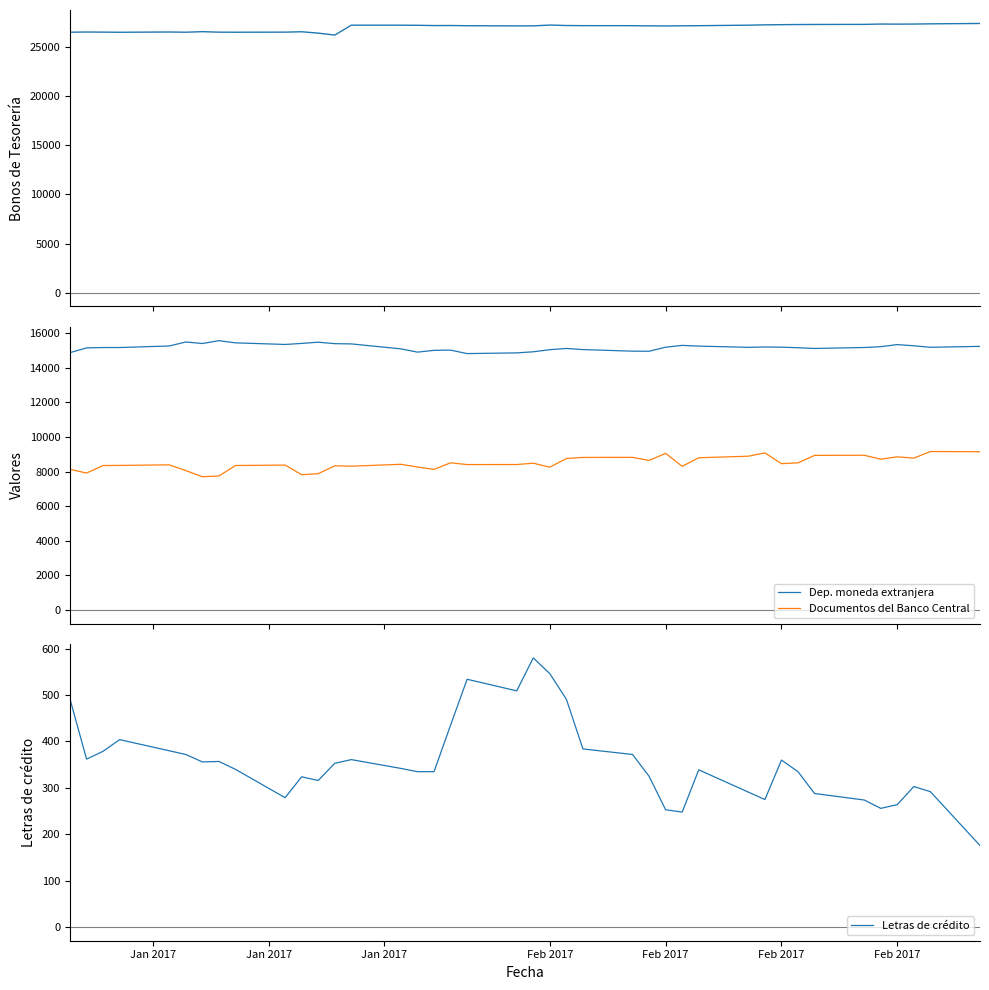

True or false: Documentos del Banco Central and Dep. moneda extranjera intersect in this chart.

False